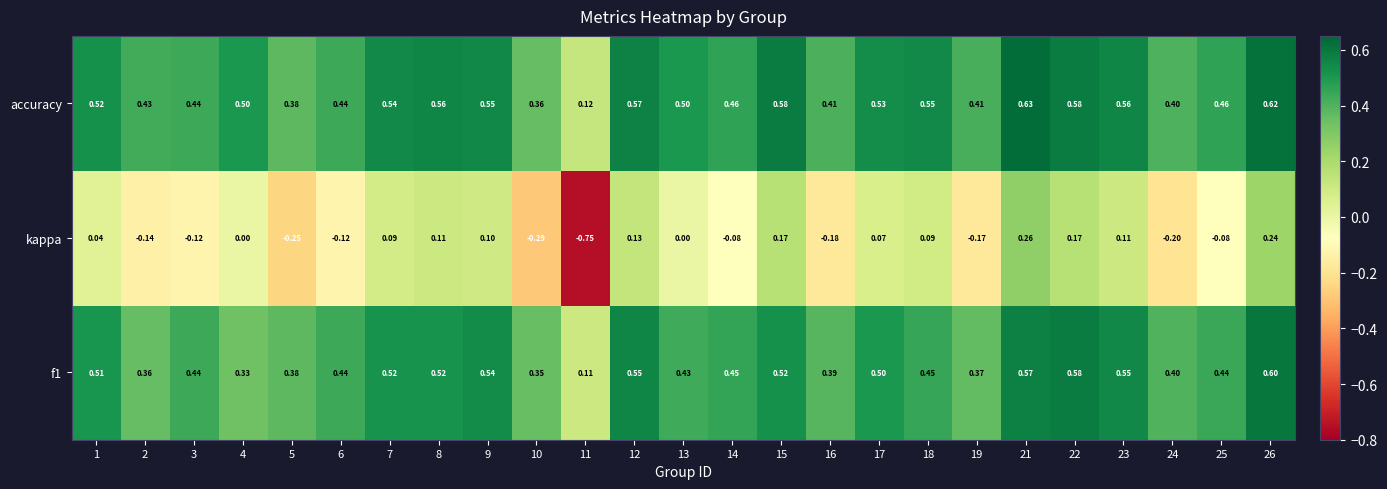

Which series changed the most between 15 and 19?

kappa